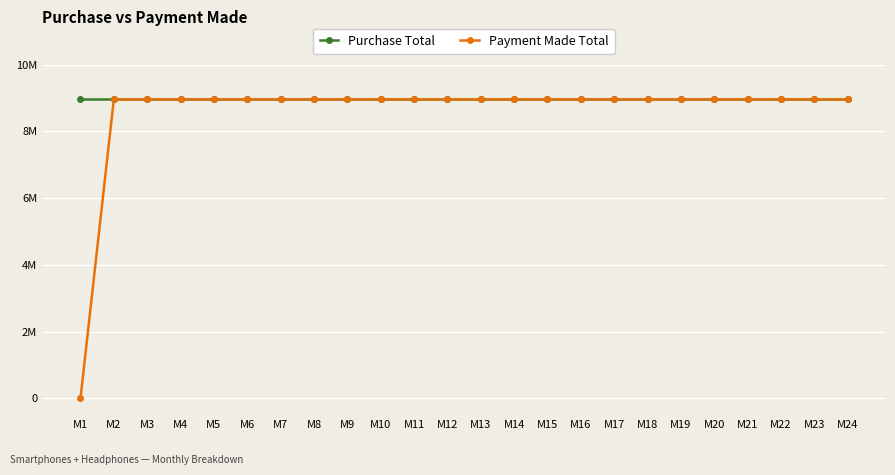

Between M13 and M17, which series saw the biggest shift?

Purchase Total